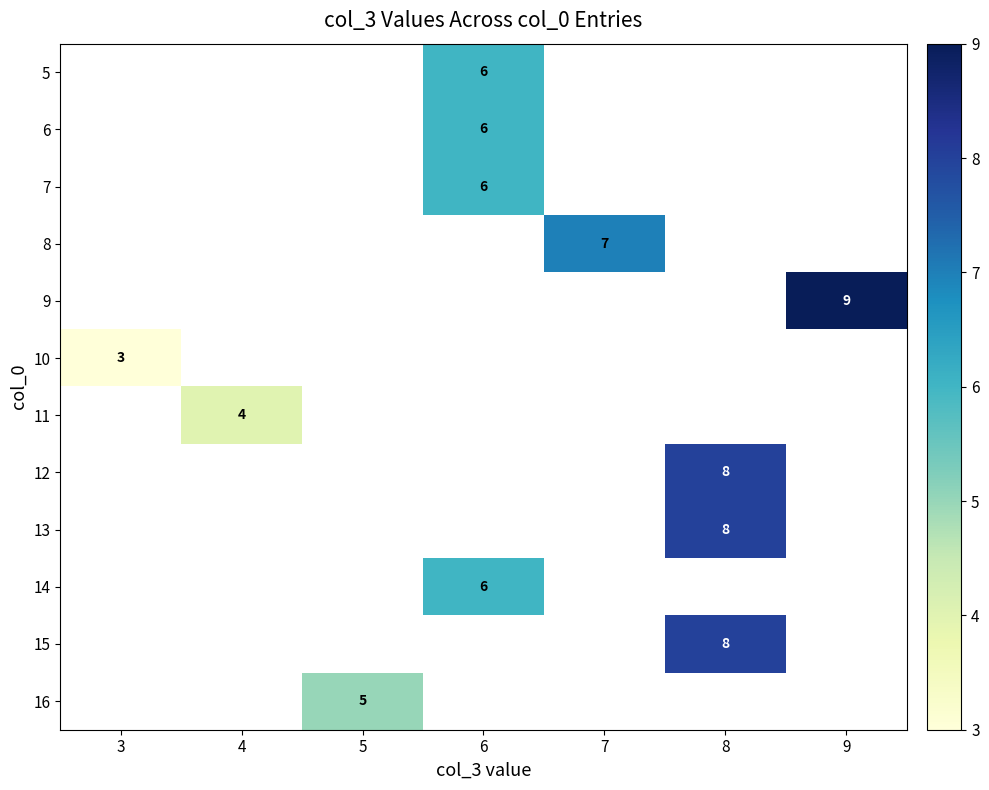

Is it true that 13 equals 4 at 8?

False